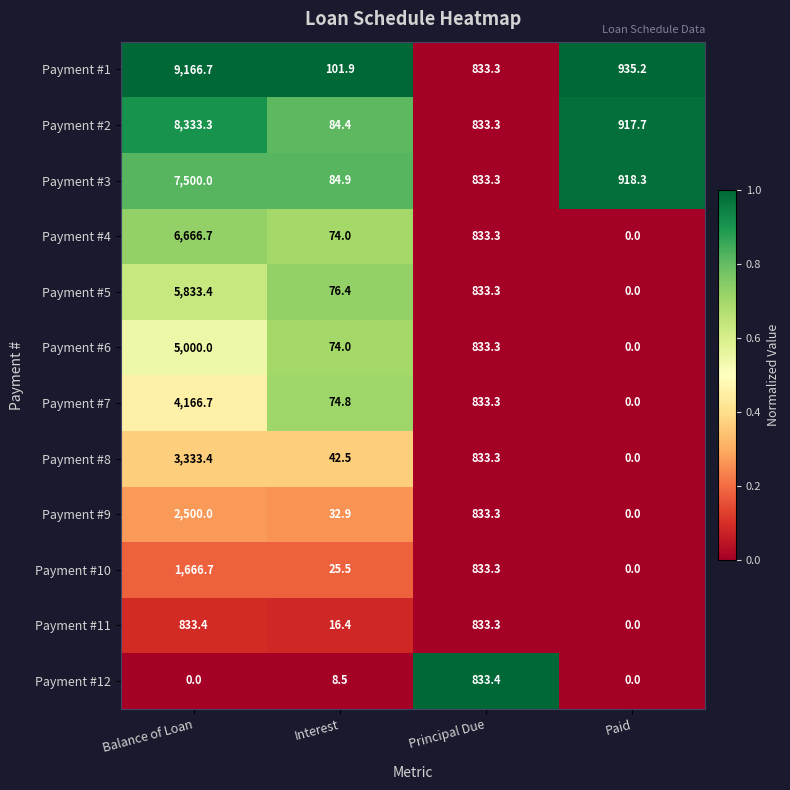

What is the approximate value of Payment #2 at Balance of Loan?

8333.3